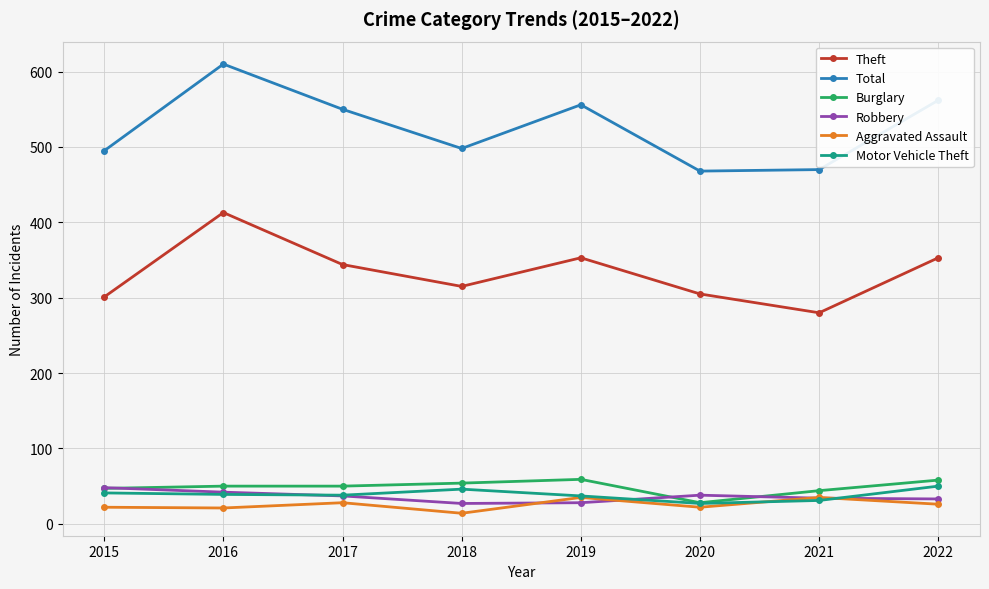

Between 2016 and 2020, which series saw the biggest shift?

Total